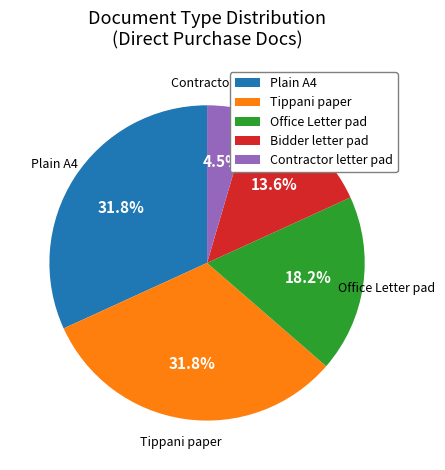

Which category has the smallest portion of the pie?

Contractor letter pad